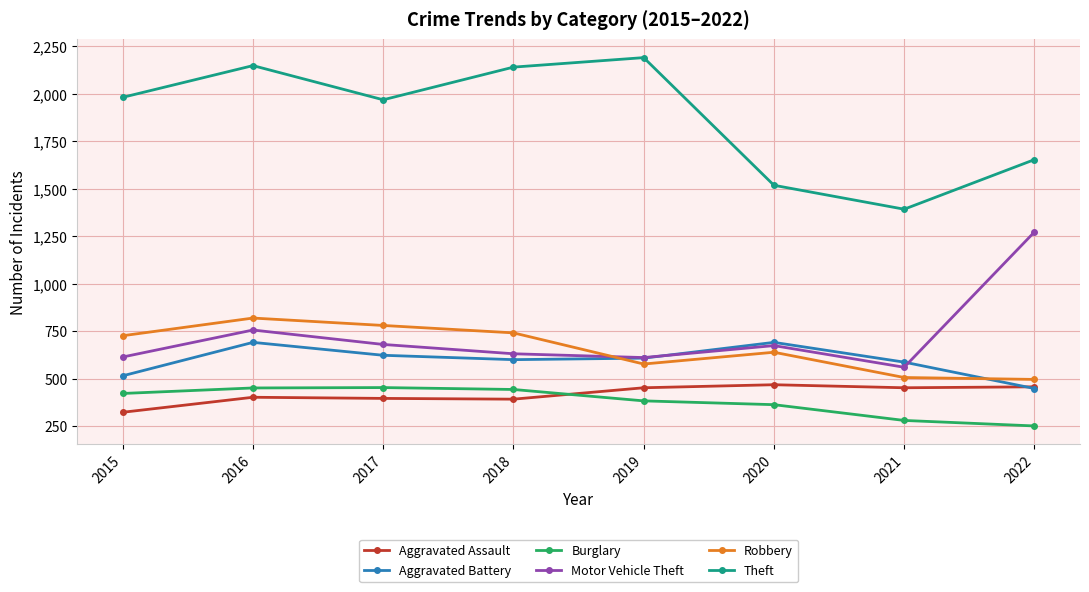

How many data points in Aggravated Battery are less than 608?

4